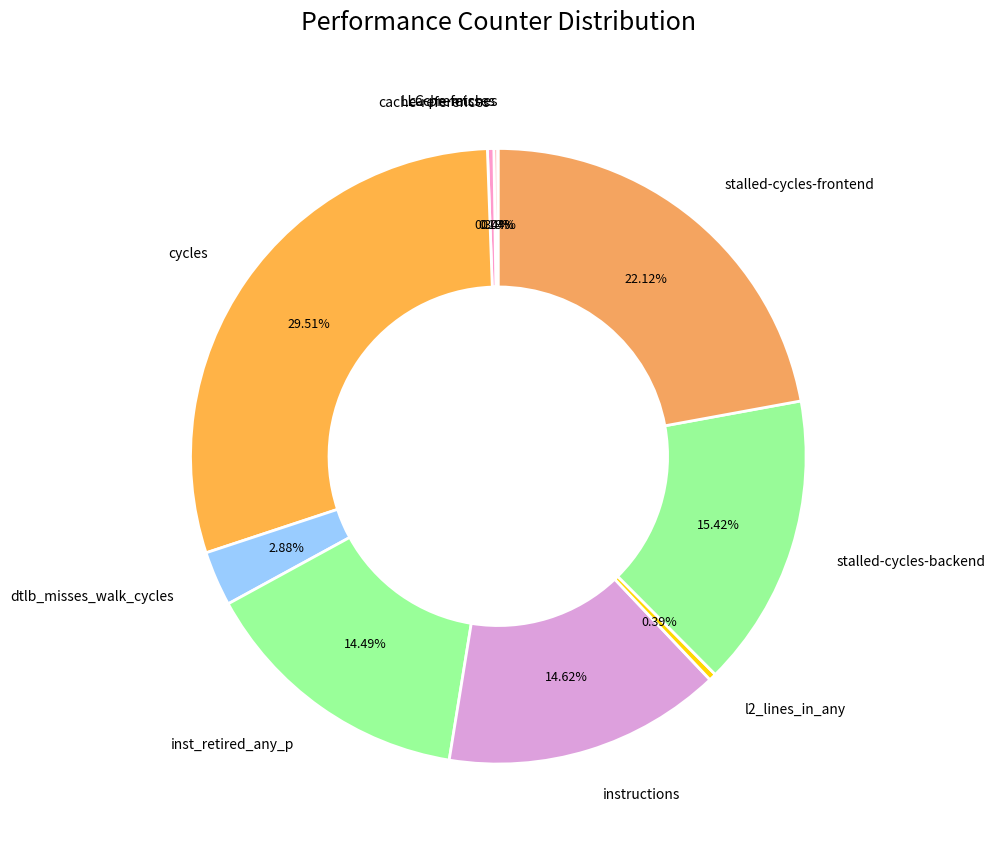

What percentage is NOT represented by instructions?

85.4%